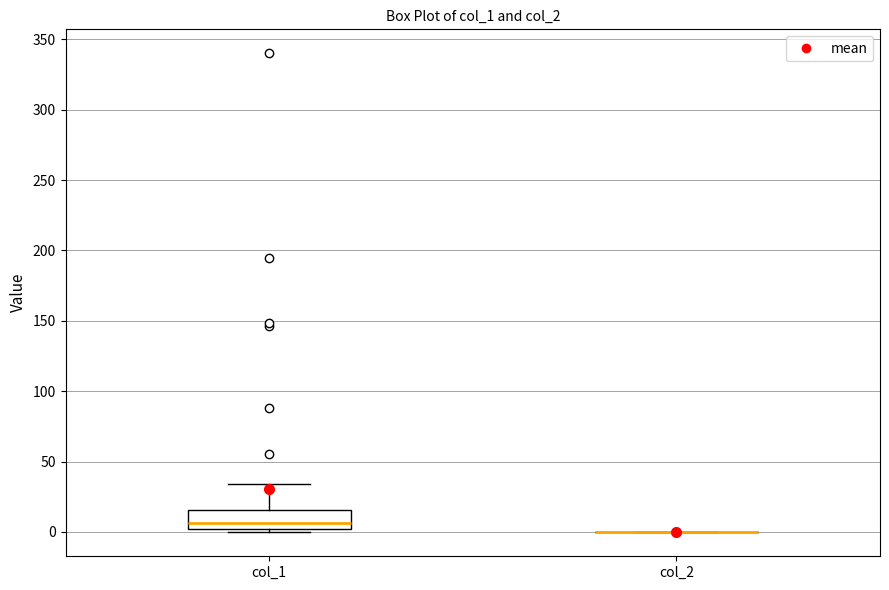

Reading left to right, read every box against the y-axis: the position of its median line, the range the box covers, and the ends of its whiskers. The values are not printed on the chart, so give them approximately, as read against the axis.

col_1: median 5, box 0 to 15, whiskers 0 (just below the box's lower edge) to 35
col_2: box collapsed to a line at 0, whiskers 0 to 0